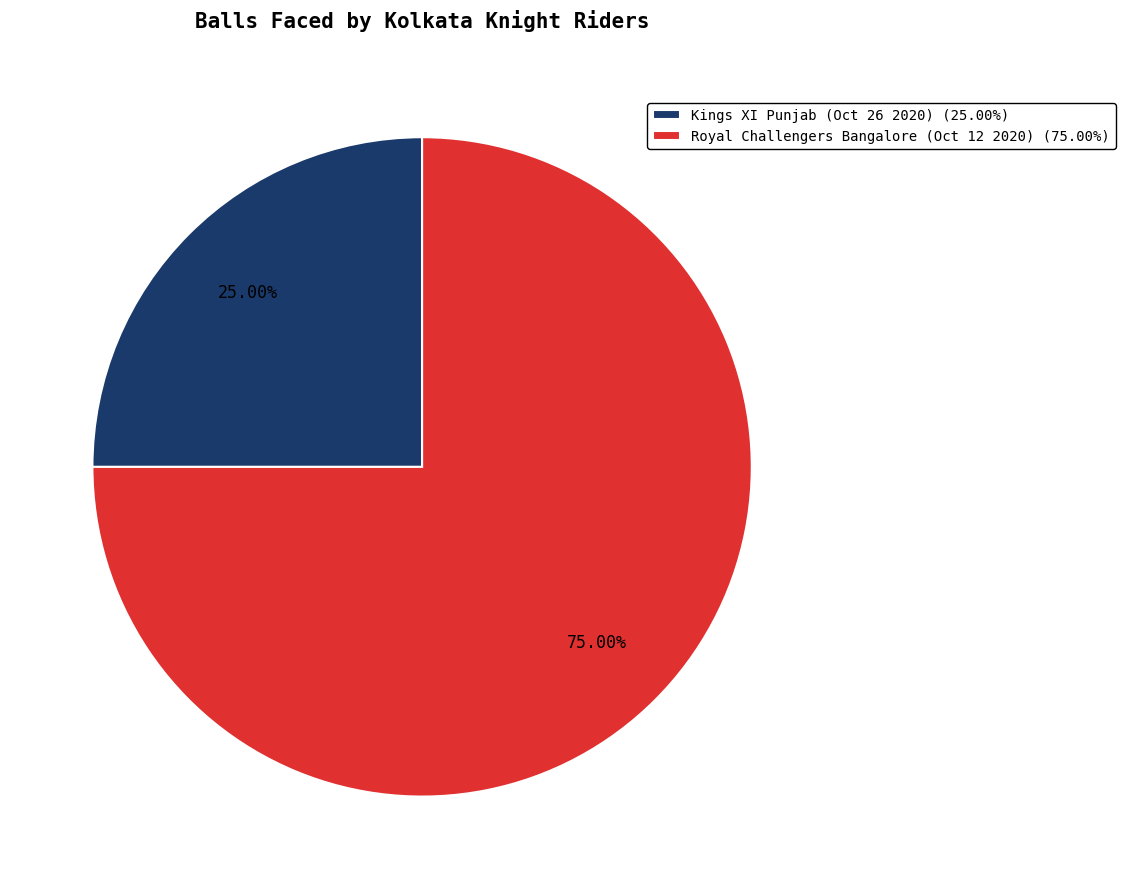

Which slice is the smallest?

Kings XI Punjab (Oct 26 2020)